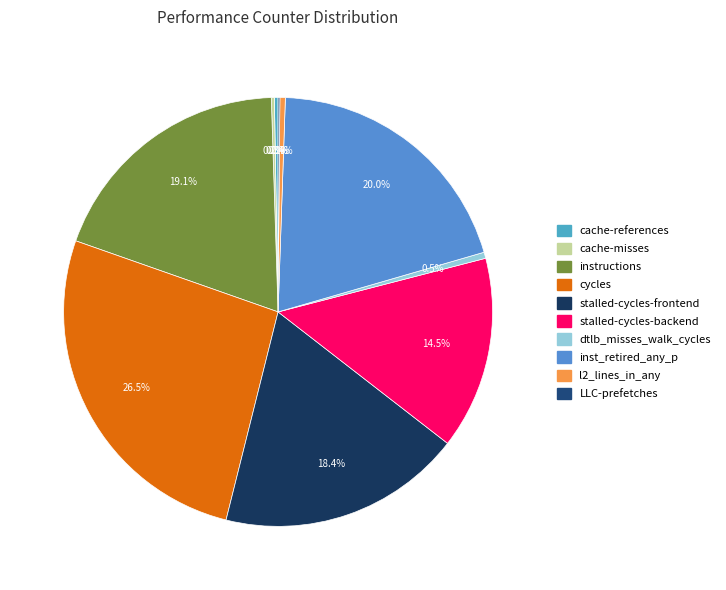

What is the total percentage of cache-references and cache-misses?

0.5%